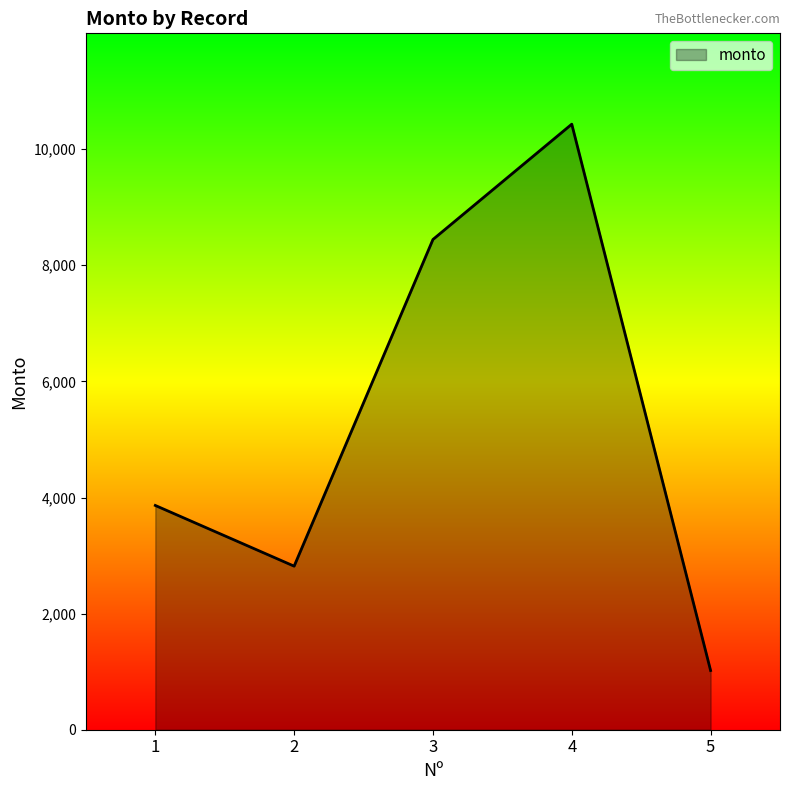

Rank the categories by value from highest to lowest.

4, 3, 1, 2, 5